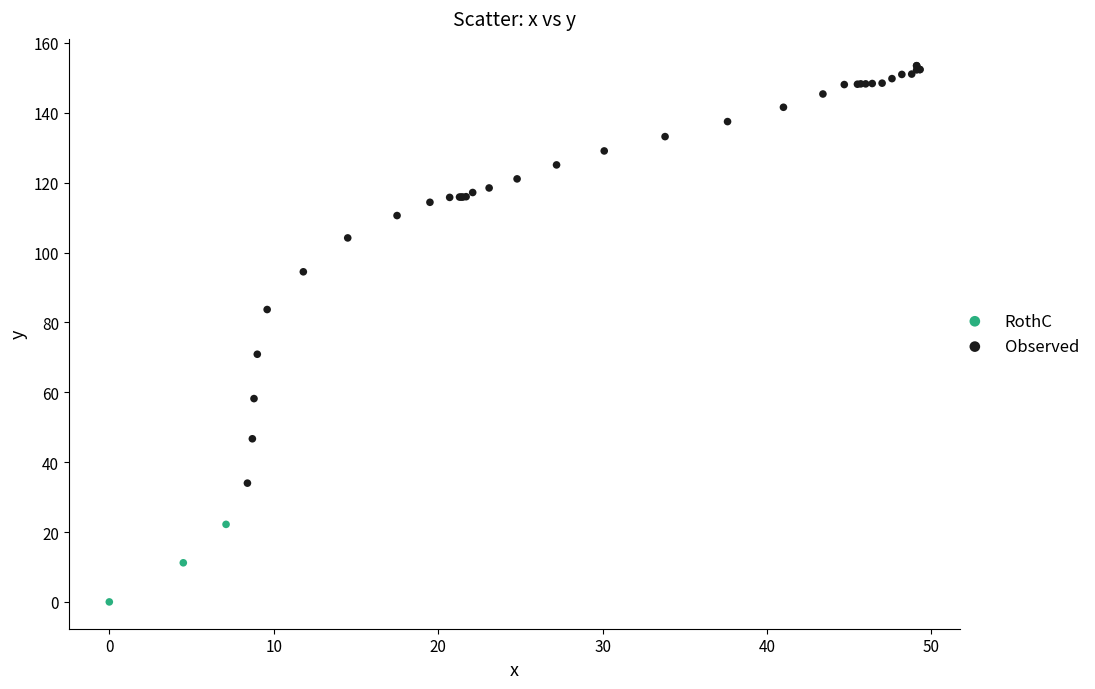

Which series has the largest Y range (max minus min)?

Observed